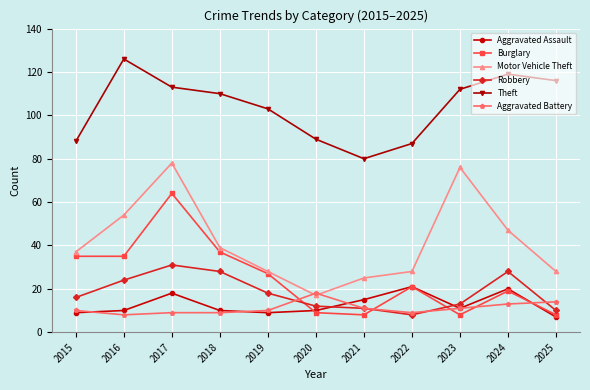

At which category does Motor Vehicle Theft reach its first local valley?

2020